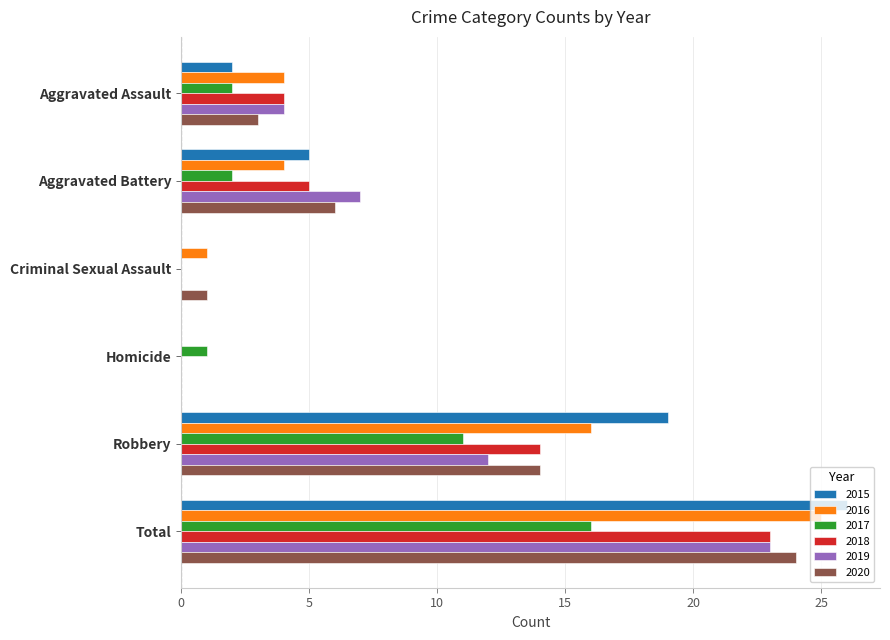

What is the total value across all series at Aggravated Assault?

19